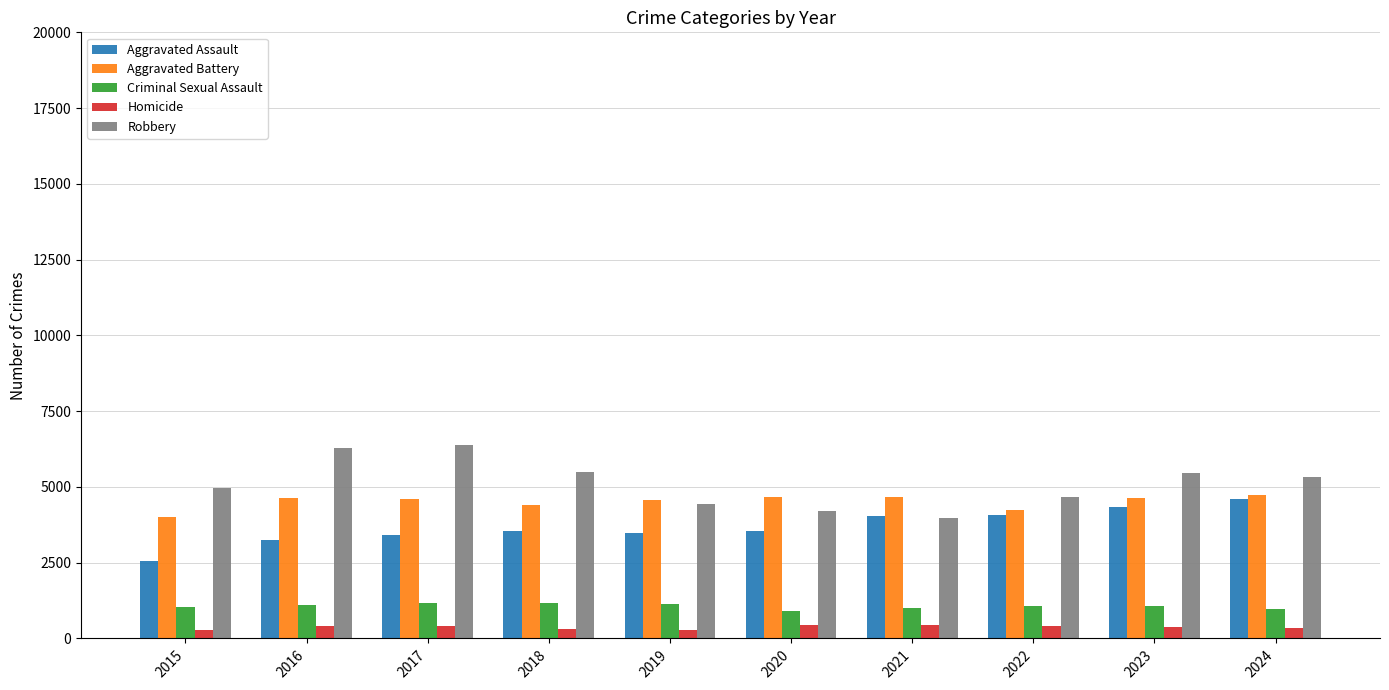

At 2018, list the series in order from largest to smallest.

Robbery, Aggravated Battery, Aggravated Assault, Criminal Sexual Assault, Homicide